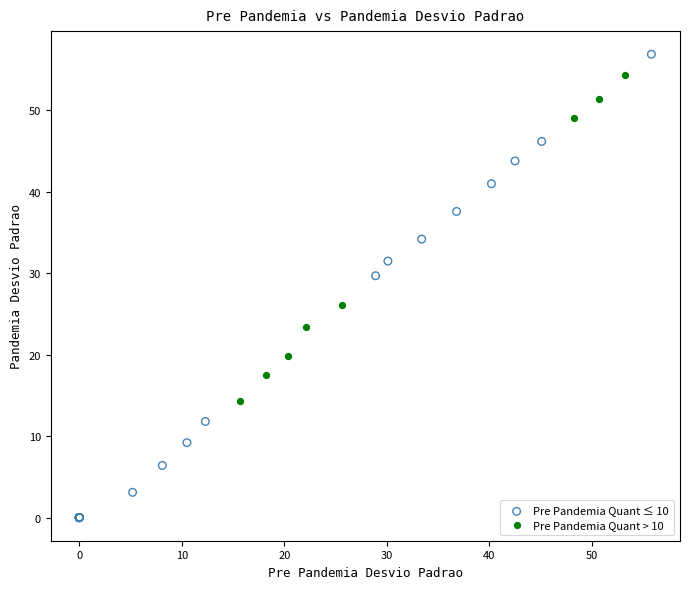

Which series reaches the maximum Y coordinate?

Pre Pandemia Quant ≤ 10